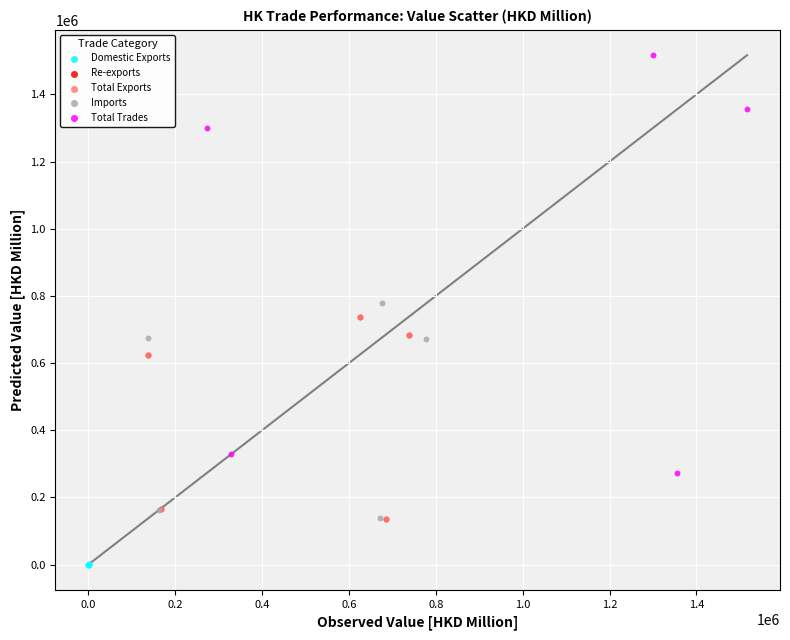

Which series has the largest Y range (max minus min)?

Total Trades